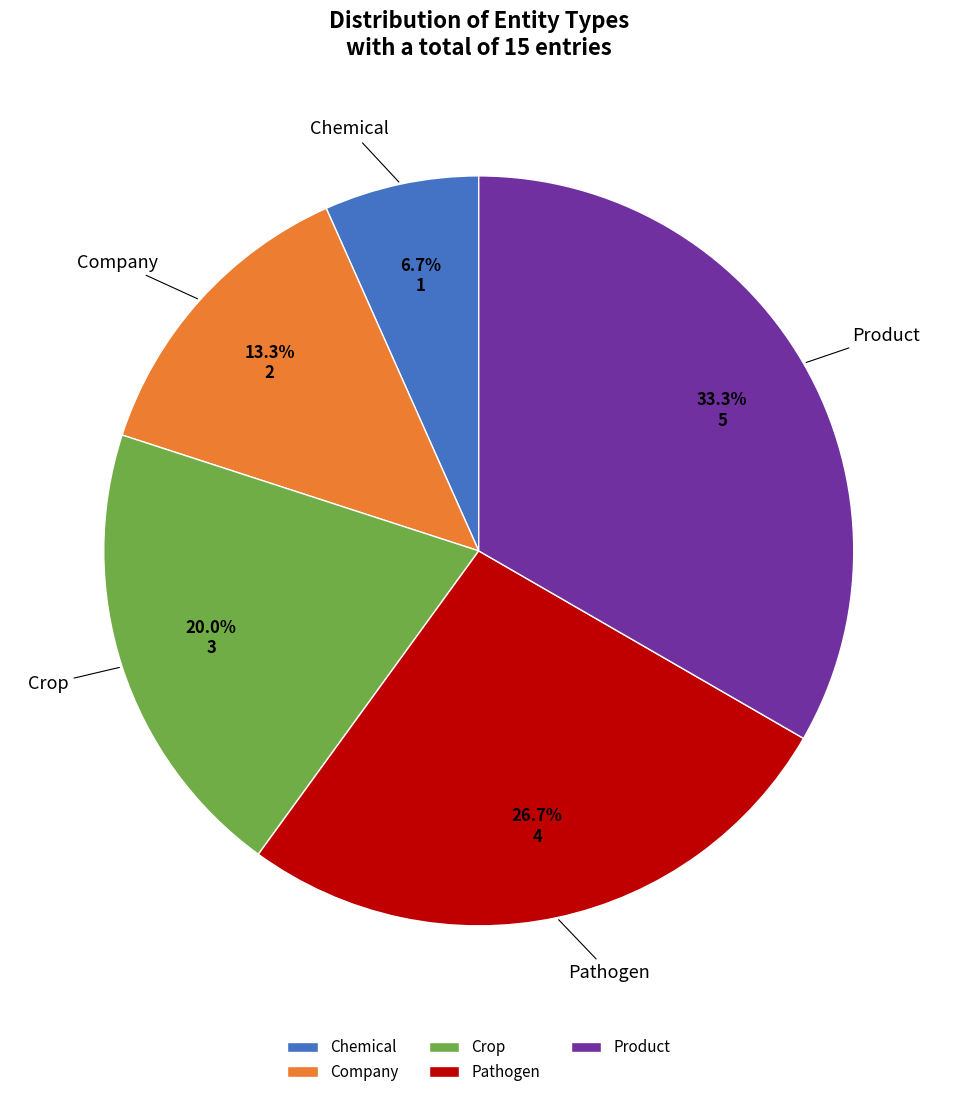

Is Company the majority of the pie?

No